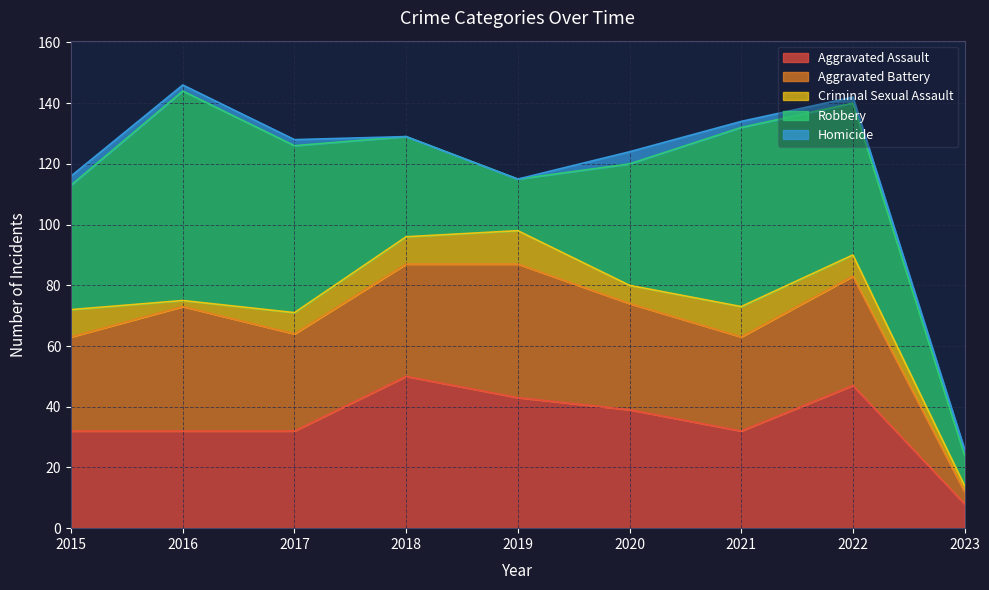

True or false: Homicide and Aggravated Battery cross at least once.

False